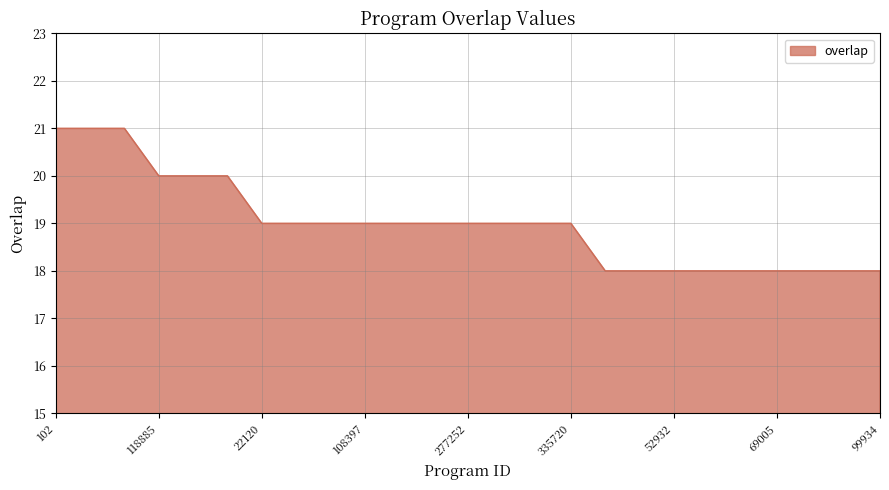

What is the difference between the maximum and minimum values?

3